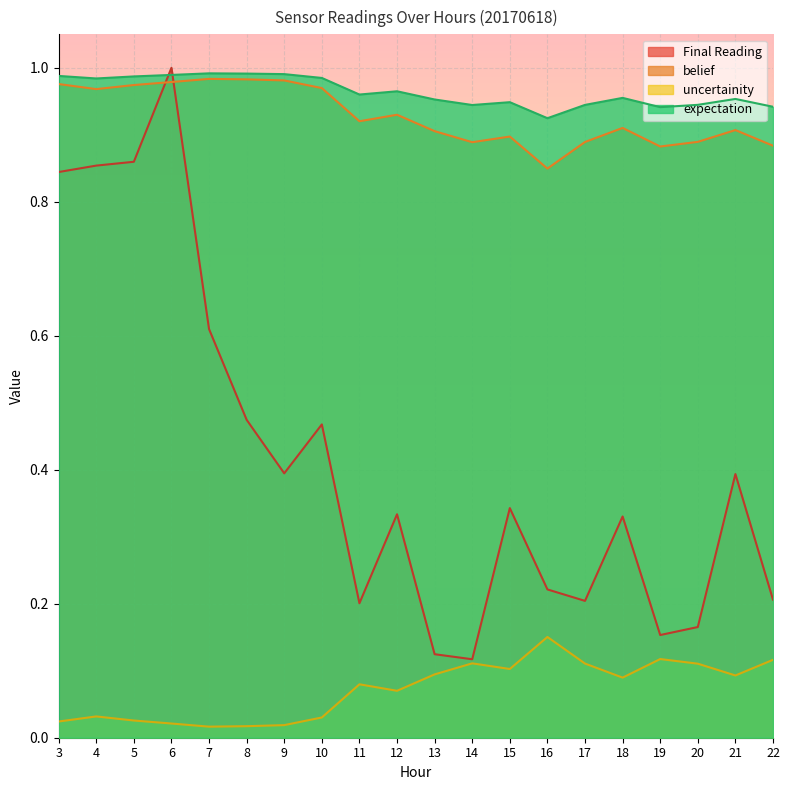

What is the sum of the expectation values at 22 and 20?

1.9